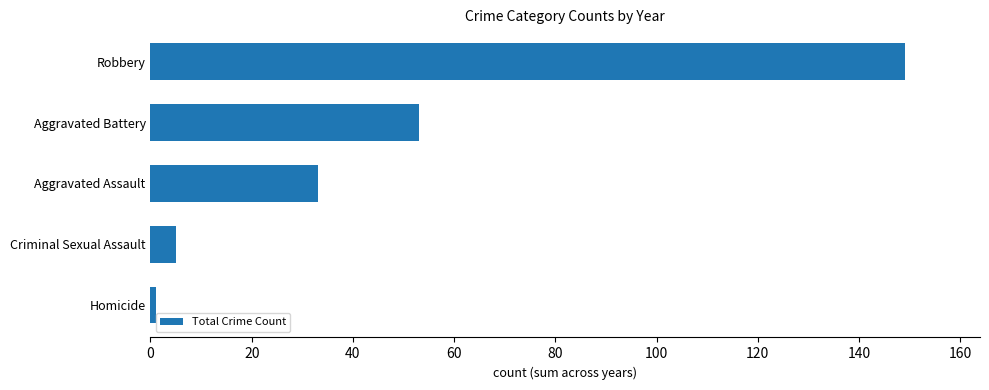

What is the ratio of the value at Aggravated Battery to the value at Criminal Sexual Assault?

10.6